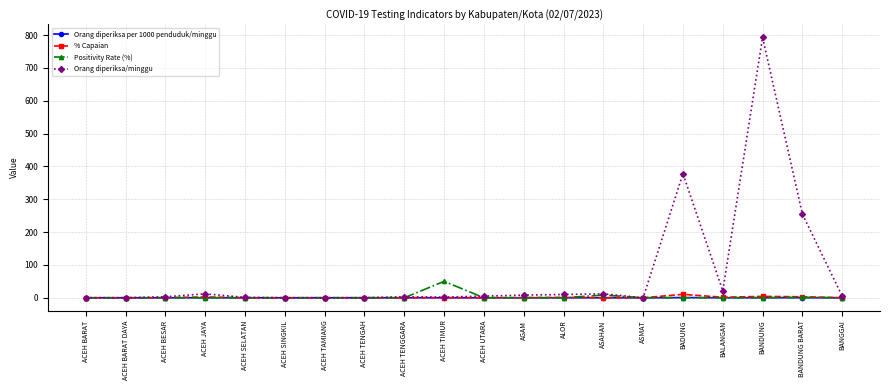

Which series has the largest range (max minus min)?

Orang diperiksa/minggu